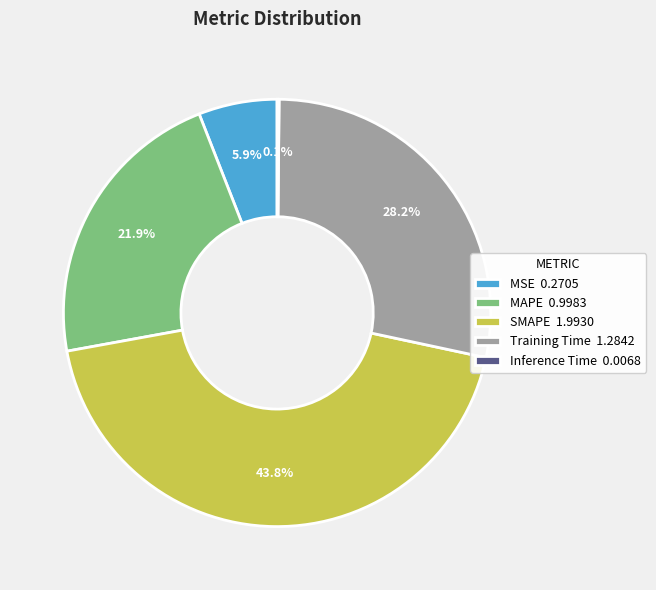

To the nearest percent, what is the average slice percentage?

20%